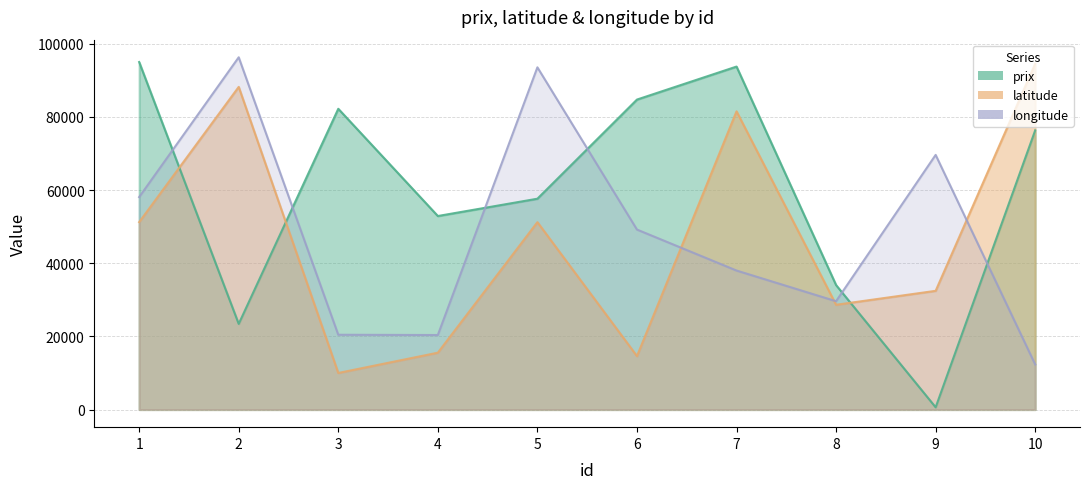

Between 4 and 9, which is larger?

4